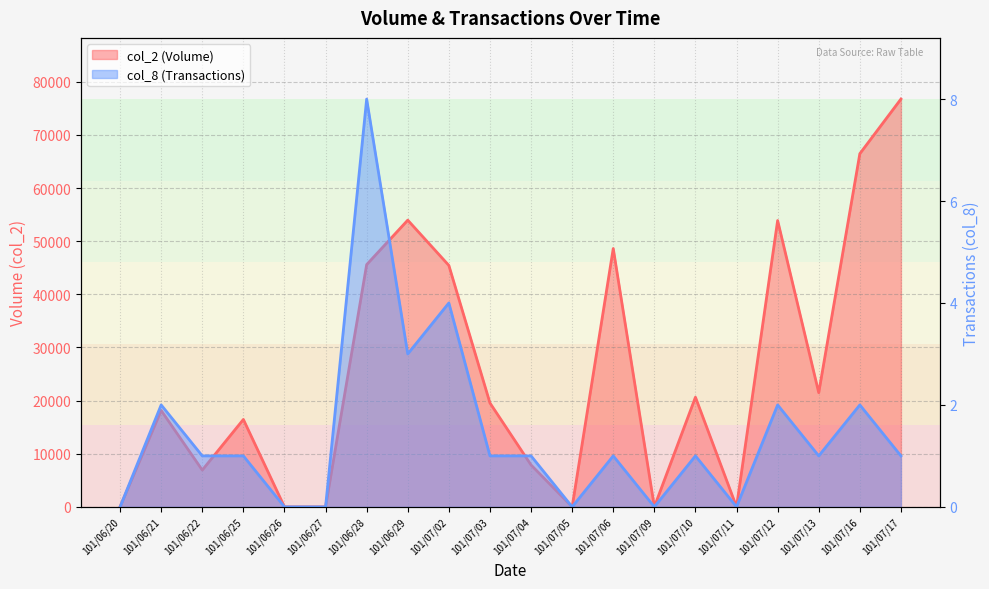

Reading left to right, transcribe all the data shown in this chart.

col_2 (Volume): 101/06/20=0	101/06/21=18140	101/06/22=6920	101/06/25=16450	101/06/26=0	101/06/27=0	101/06/28=45590	101/06/29=53960	101/07/02=45440	101/07/03=19550	101/07/04=7880	101/07/05=0	101/07/06=48620	101/07/09=0	101/07/10=20640	101/07/11=0	101/07/12=53890	101/07/13=21490	101/07/16=66470	101/07/17=76750
col_8 (Transactions): 101/06/20=0	101/06/21=2	101/06/22=1	101/06/25=1	101/06/26=0	101/06/27=0	101/06/28=8	101/06/29=3	101/07/02=4	101/07/03=1	101/07/04=1	101/07/05=0	101/07/06=1	101/07/09=0	101/07/10=1	101/07/11=0	101/07/12=2	101/07/13=1	101/07/16=2	101/07/17=1